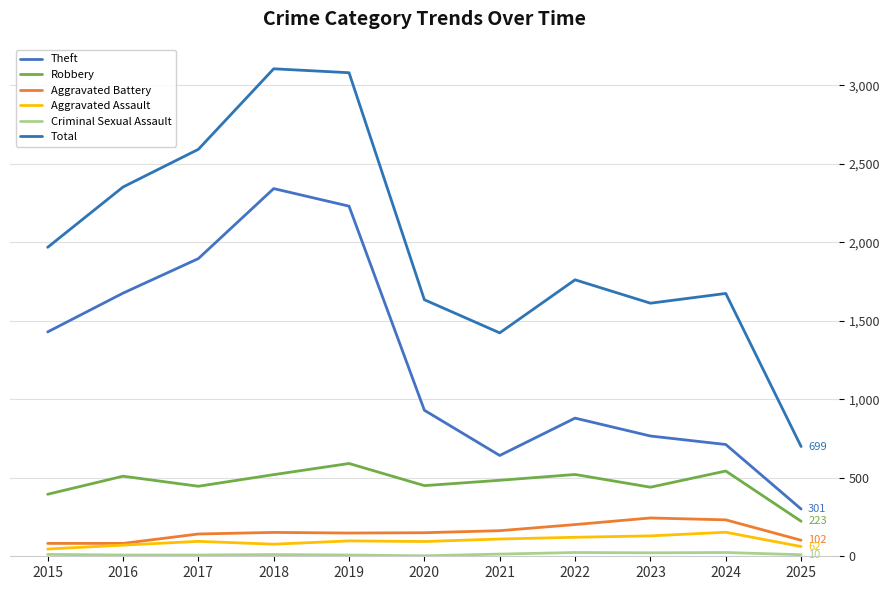

What is the average value of the Aggravated Battery series?

154